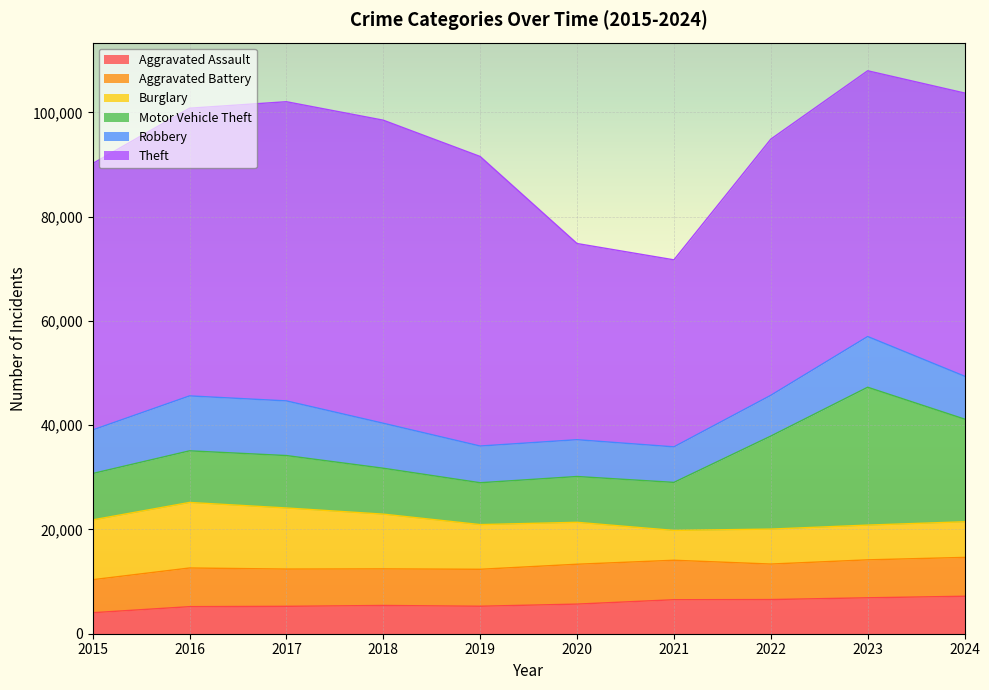

Is the value of Theft at 2017 greater than the value of Robbery at 2019?

Yes